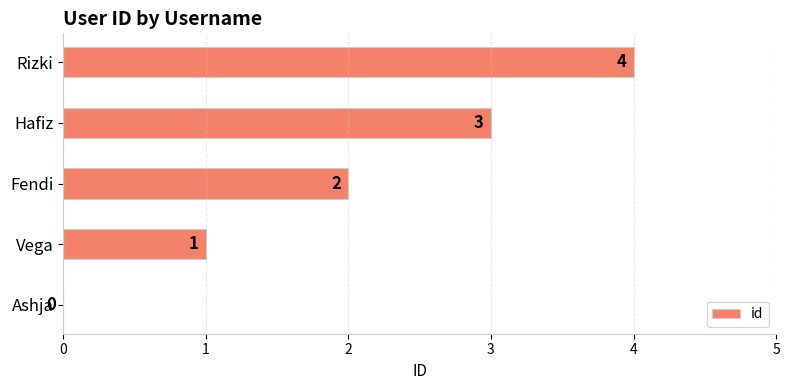

How many values are between 1 and 3?

3